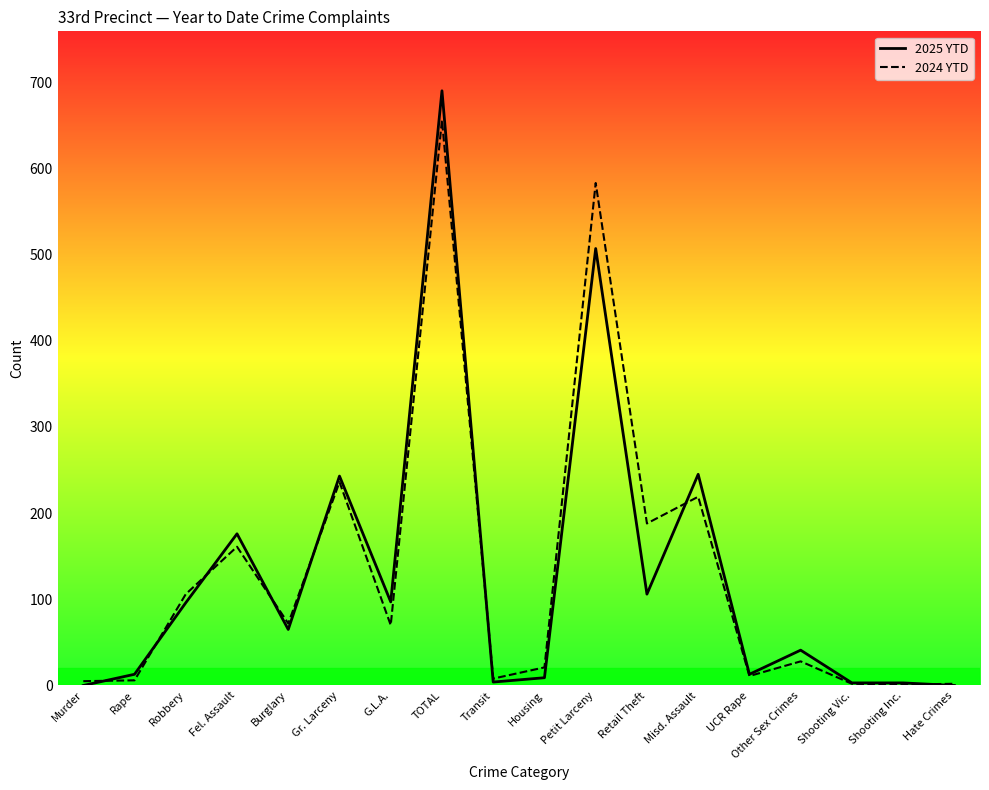

Rank the series by their maximum value, from lowest to highest.

2024 YTD, 2025 YTD